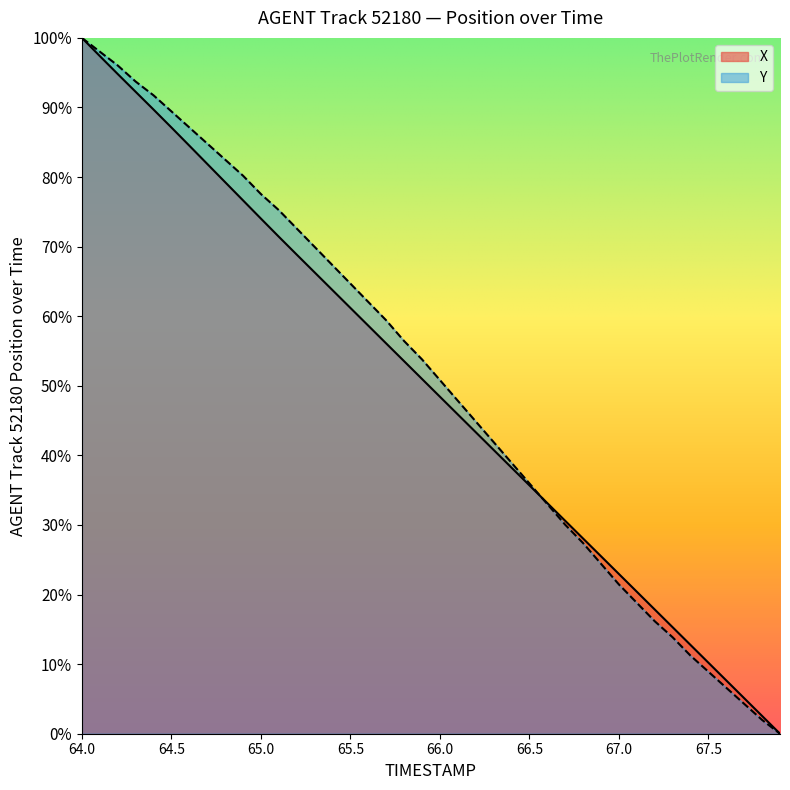

The X series shows 3.9 at 67.8. True or false?

False